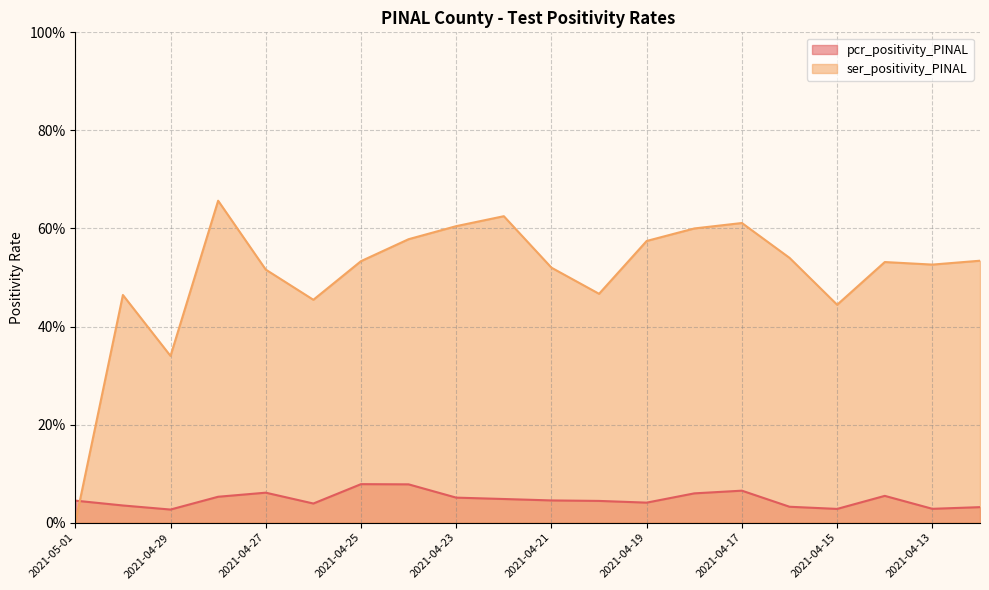

What is the difference between the second highest and minimum values in the pcr_positivity_PINAL series?

0.1